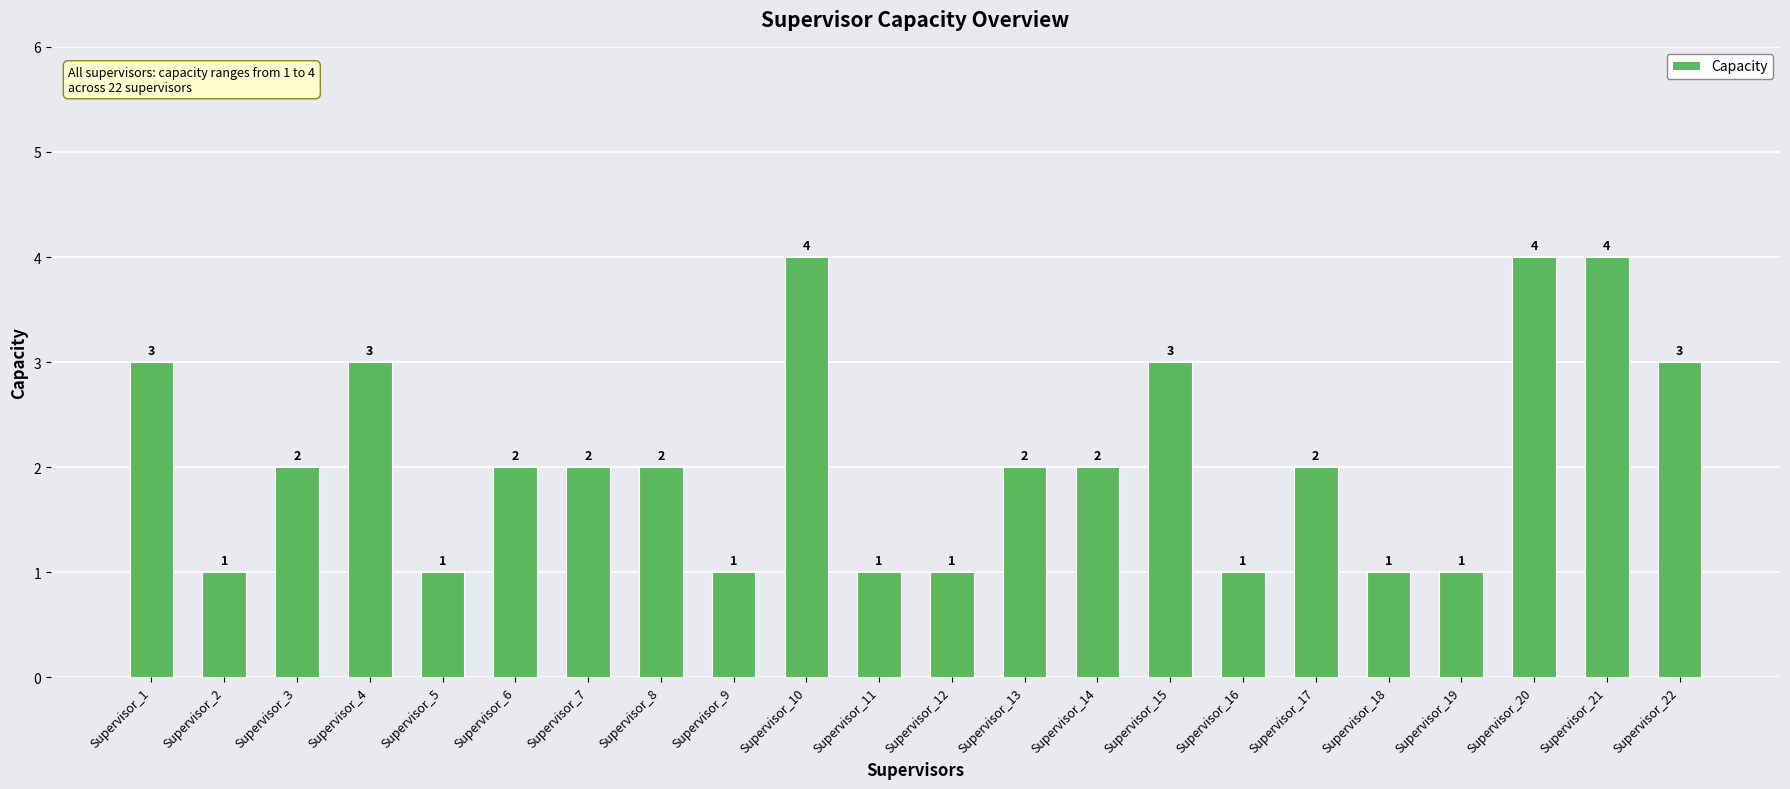

How many values are below 2?

8